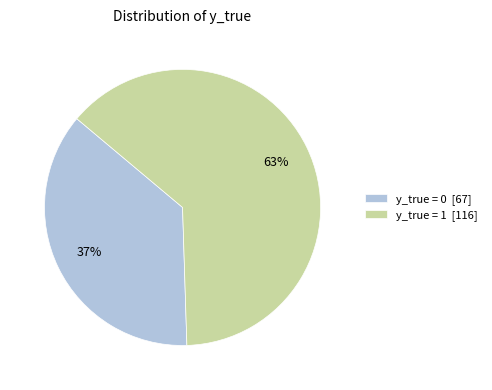

What is the largest slice in the pie chart?

y_true = 1